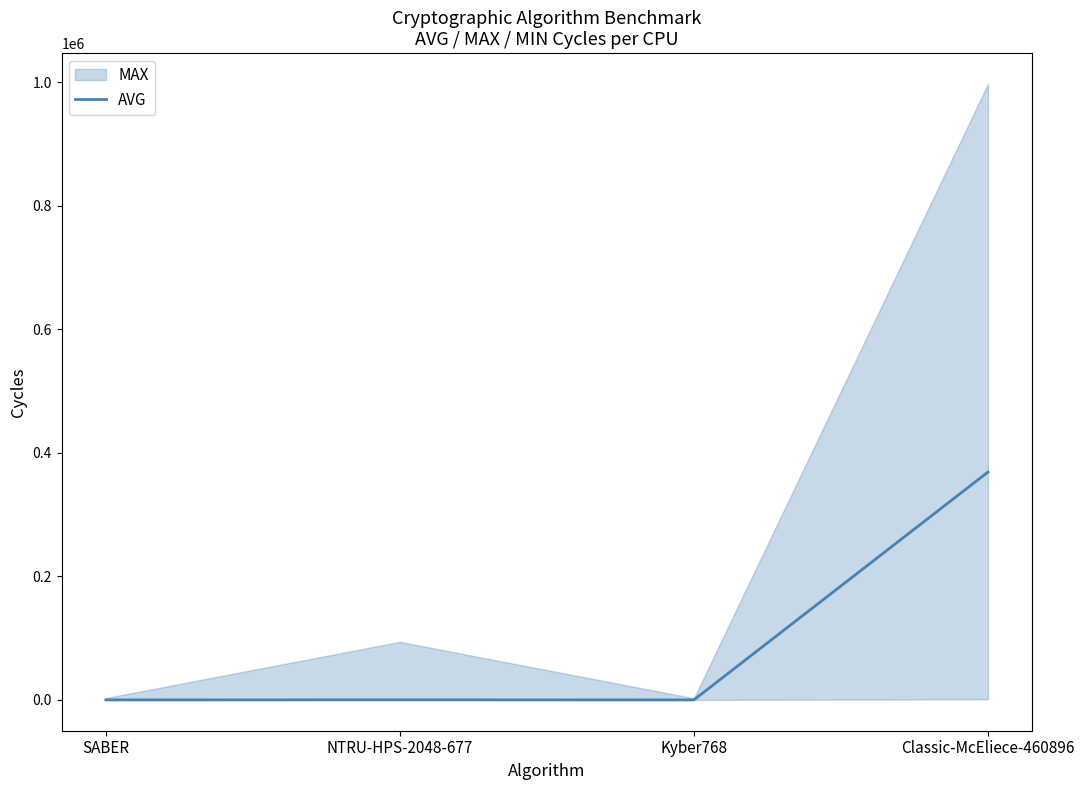

Which category has the lowest value across all series?

Kyber768